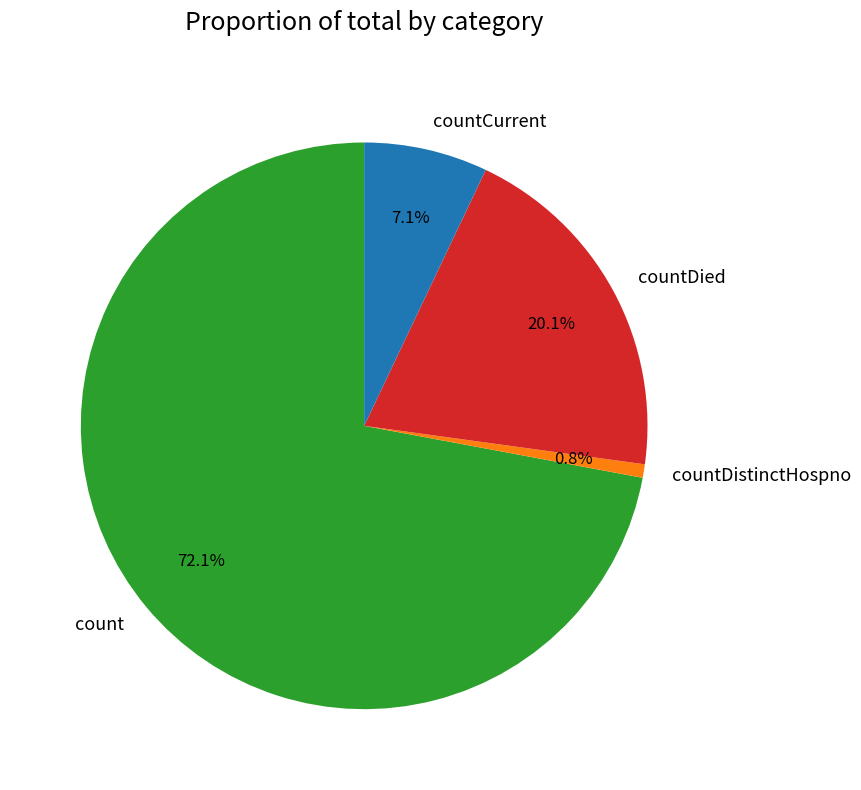

To the nearest percent, what is the combined percentage of countCurrent and countDistinctHospno?

8%